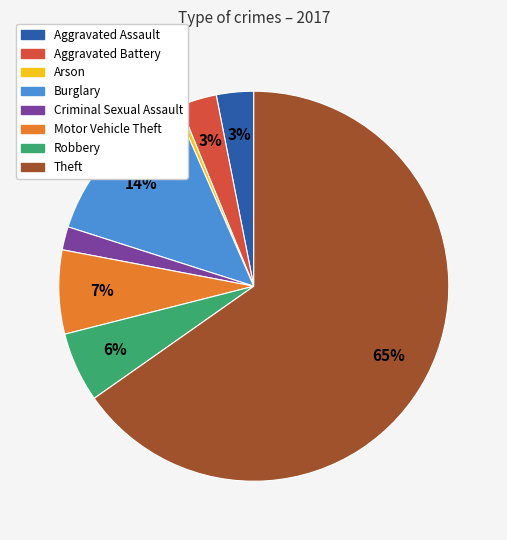

Which has a higher value, Robbery or Motor Vehicle Theft?

Motor Vehicle Theft